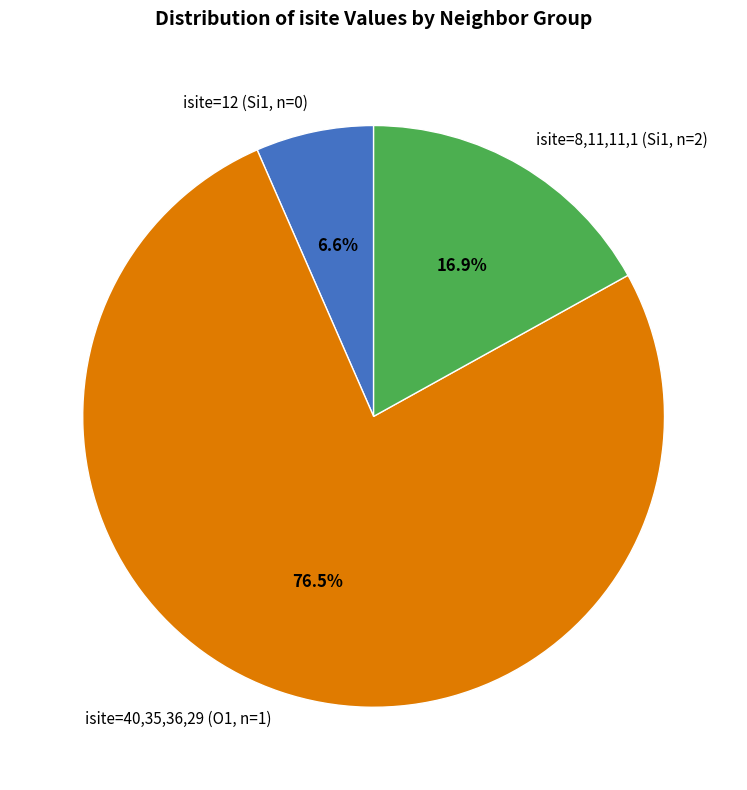

Rank the categories by value from lowest to highest.

isite=12 (Si1, n=0), isite=8,11,11,1 (Si1, n=2), isite=40,35,36,29 (O1, n=1)